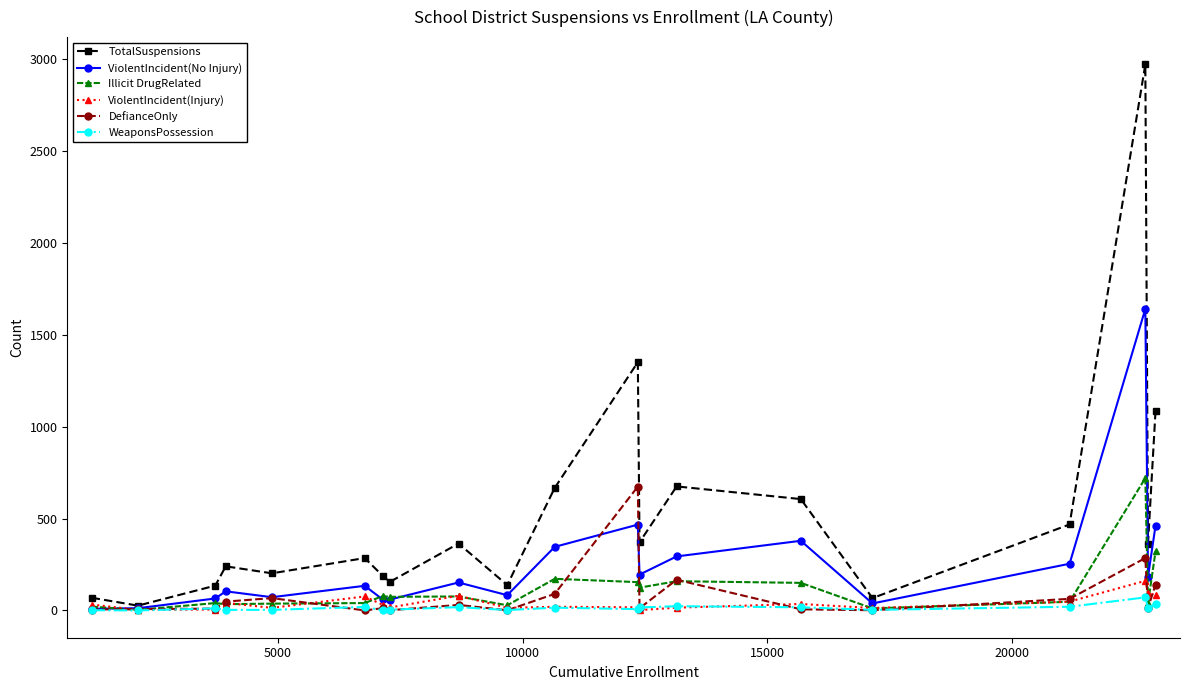

What is the lowest value of the ViolentIncident(Injury) series?

2